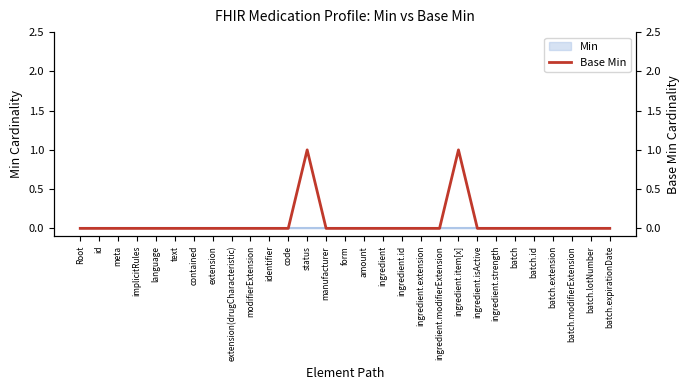

How many points are higher than both their immediate neighbors (excluding endpoints)?

2